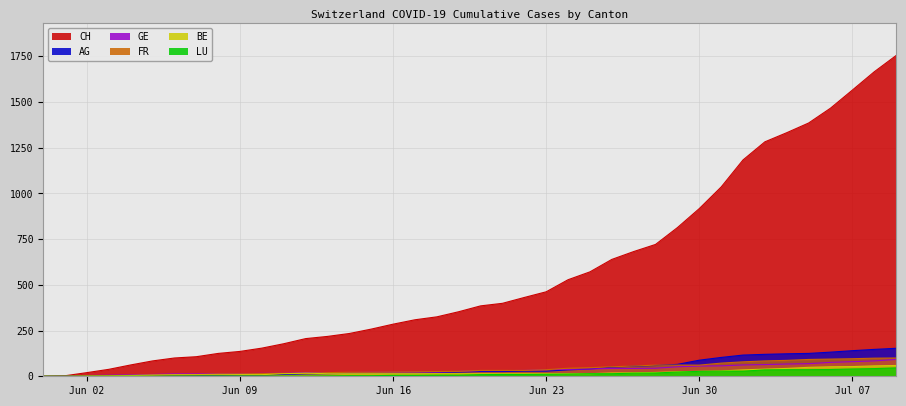

True or false: AG has a value of 143 at 2020-07-01.

False